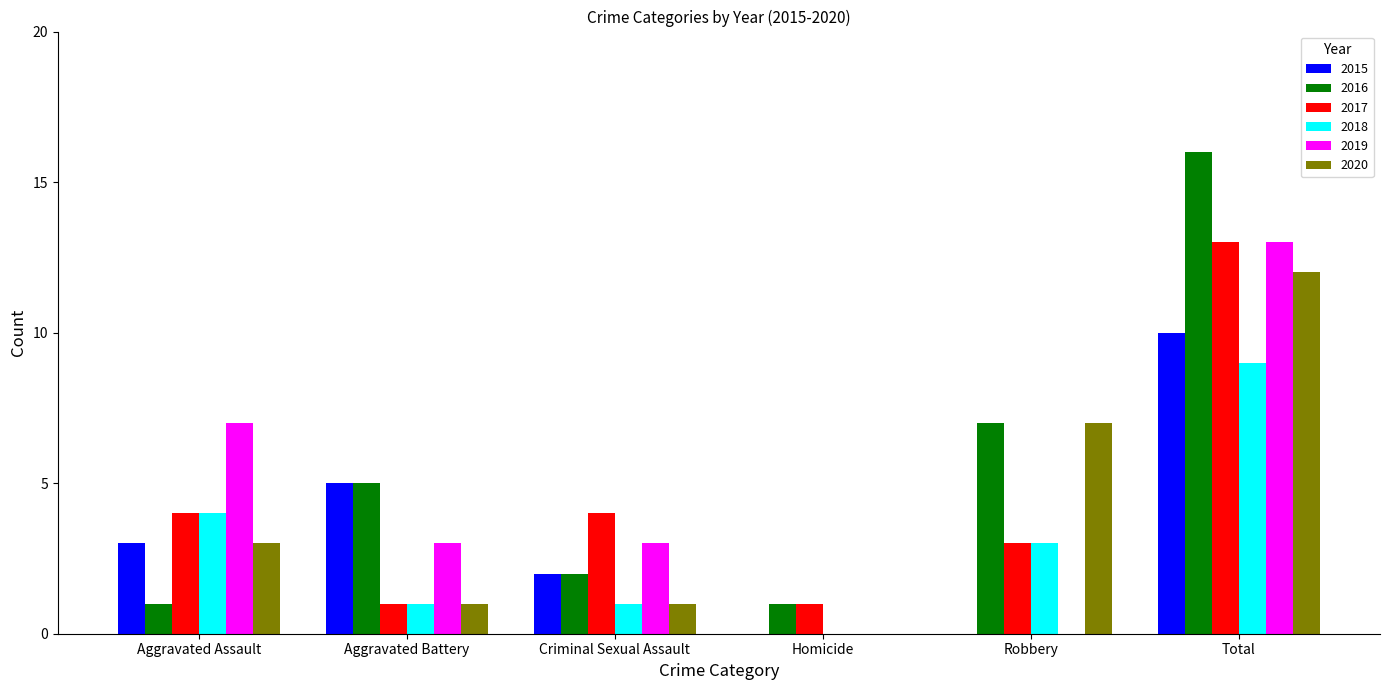

What is the sum of the 2016 values at Total and Robbery?

23